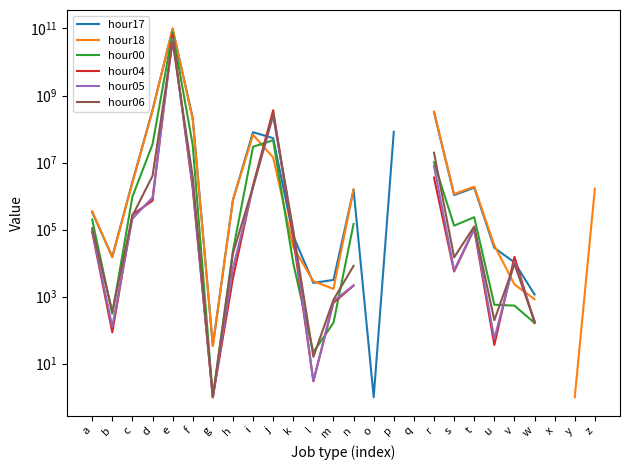

Rank the series at g from lowest to highest value.

hour00, hour04, hour05, hour06, hour17, hour18